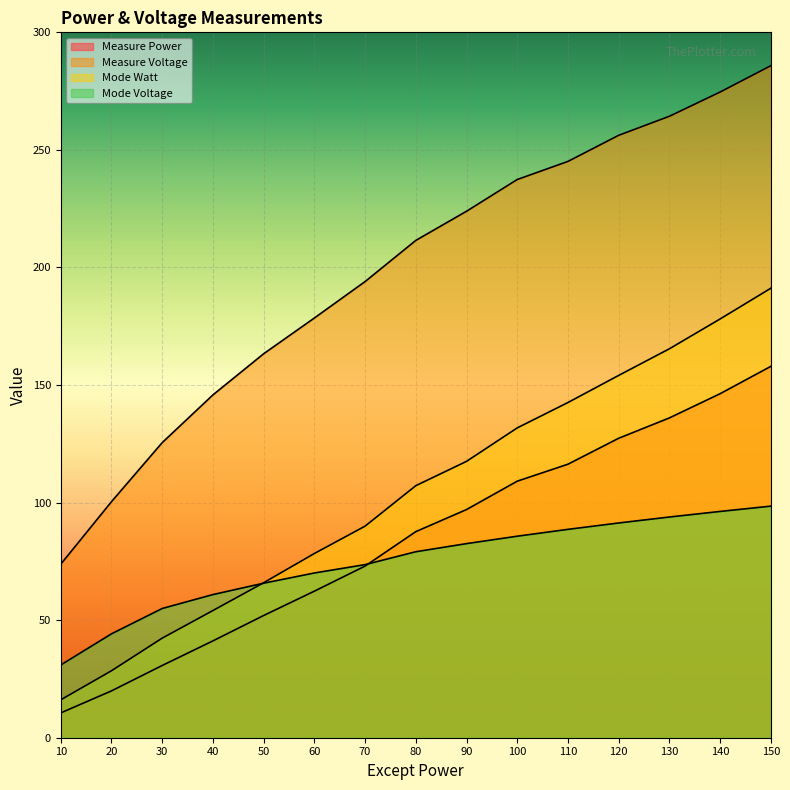

Which series has the largest total across all categories?

Measure Voltage